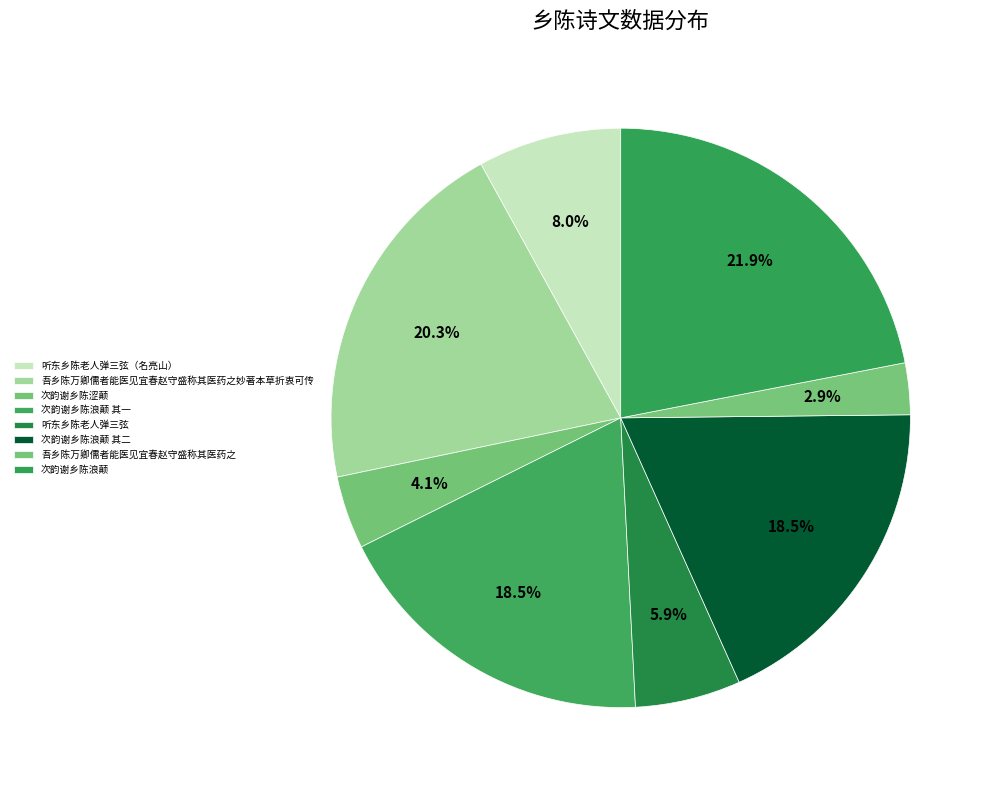

How many slices are in this pie chart?

8